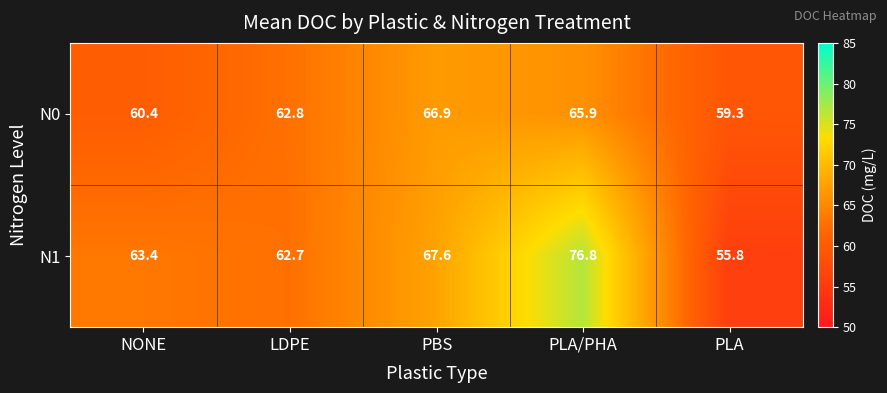

What is the average value of the N1 series?

65.3